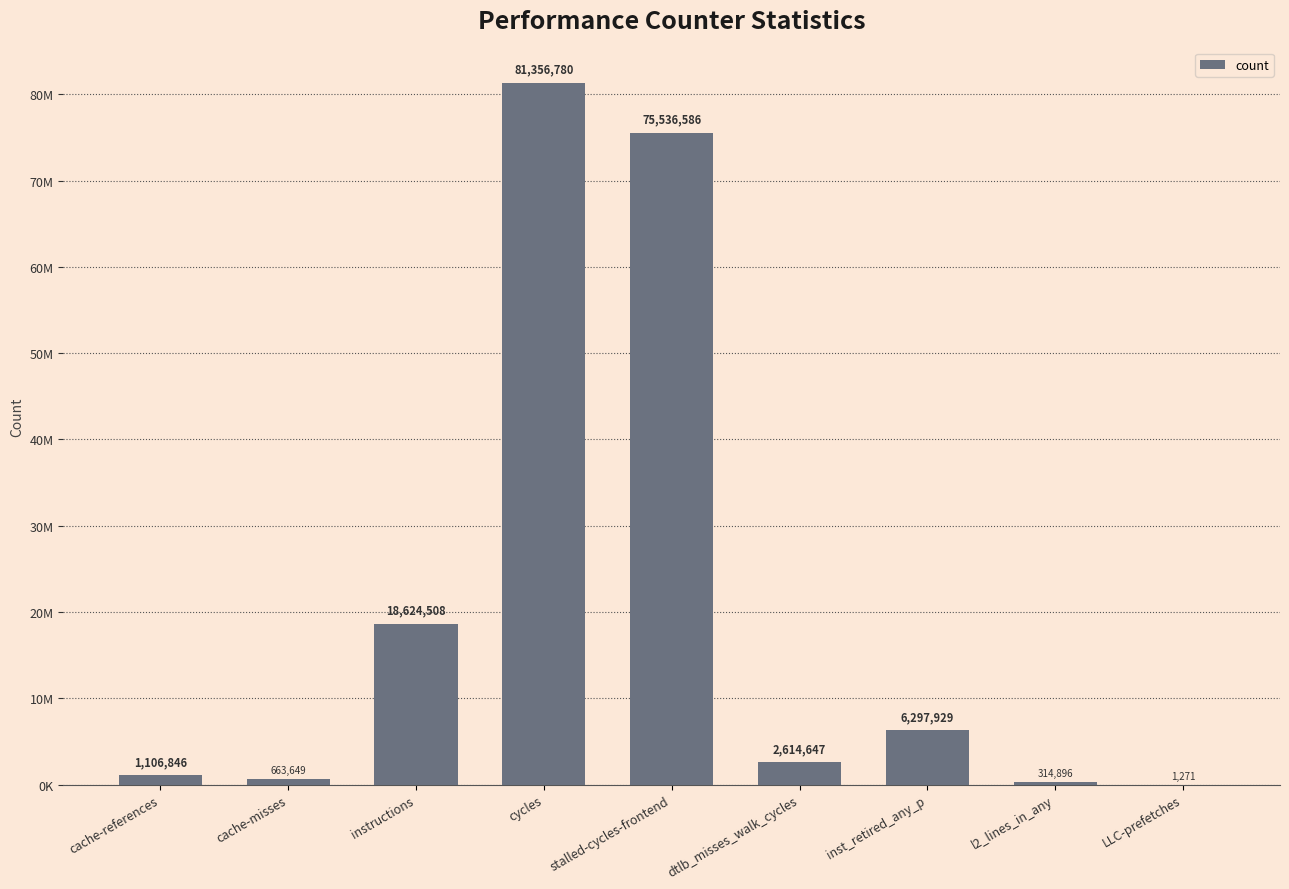

Are the bars horizontal?

No